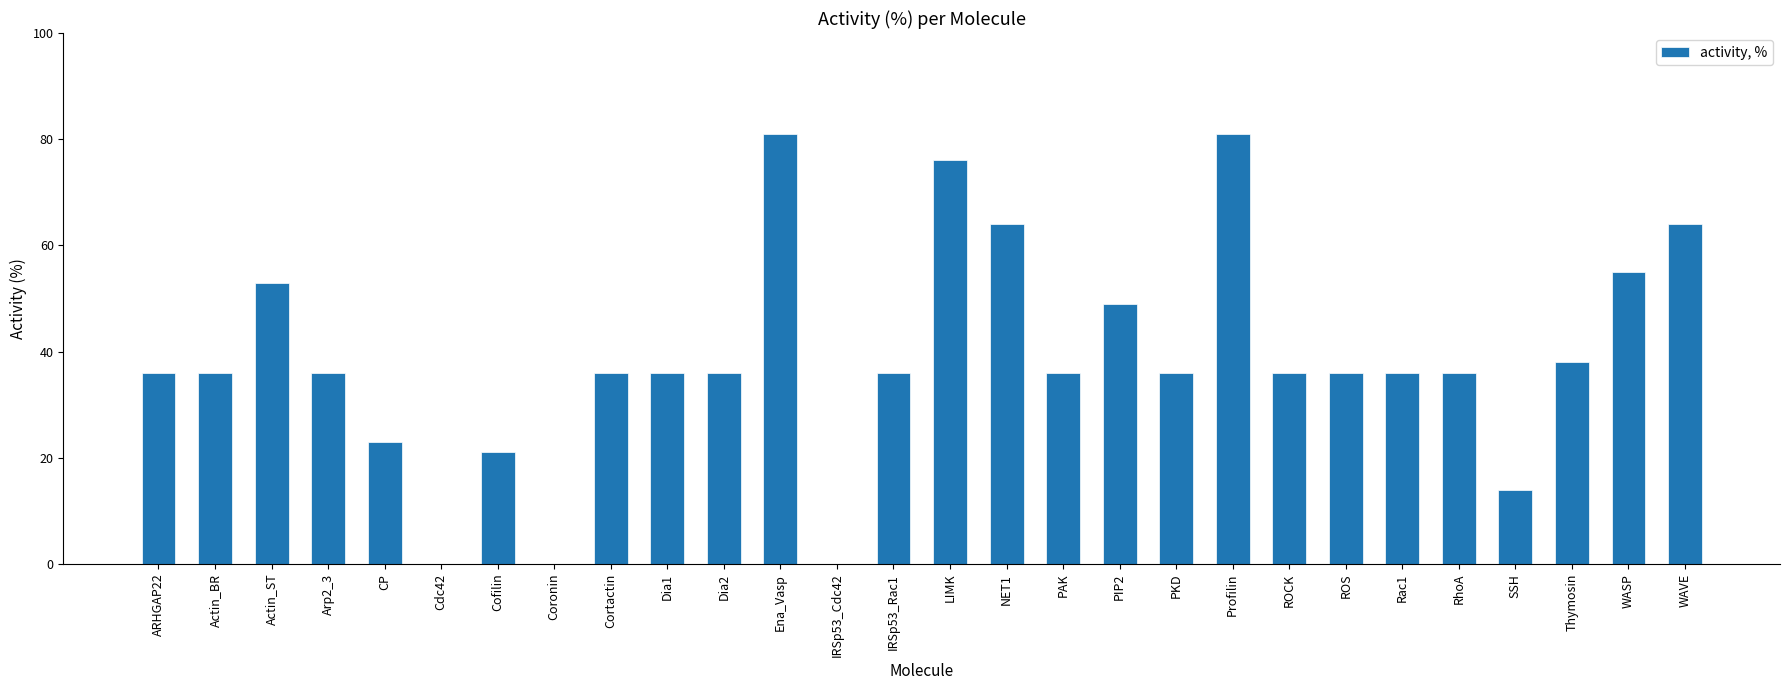

What is the greatest value displayed?

81